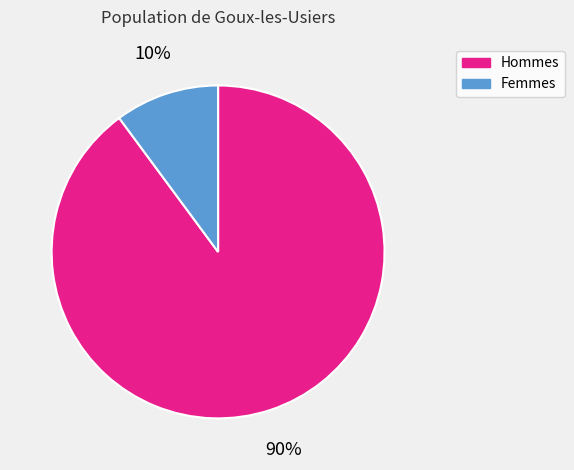

What is the largest slice in the pie chart?

Hommes